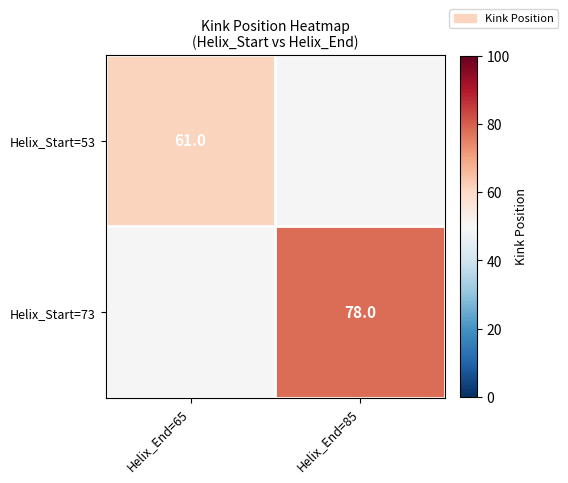

Which has a higher value, Helix_End=65 or Helix_End=85?

Helix_End=85